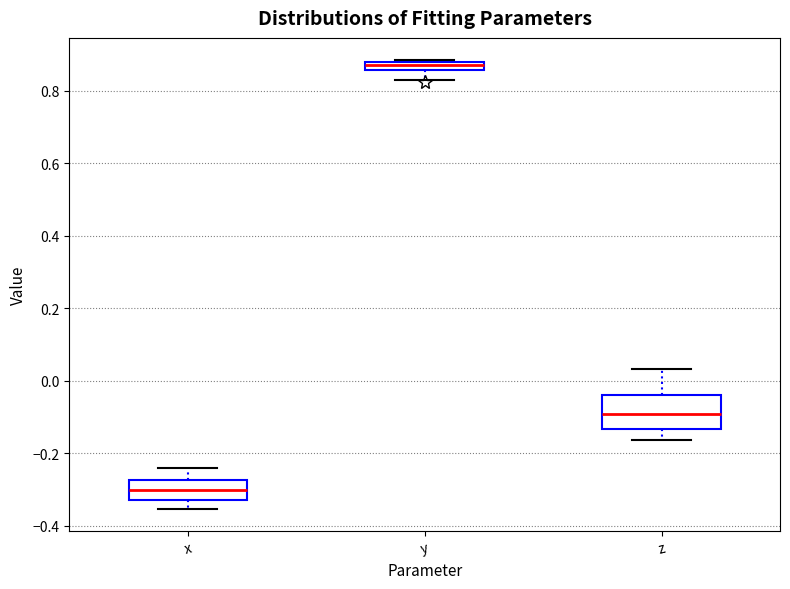

Comparing the boxes themselves (not the whiskers), which one is the tallest?

z